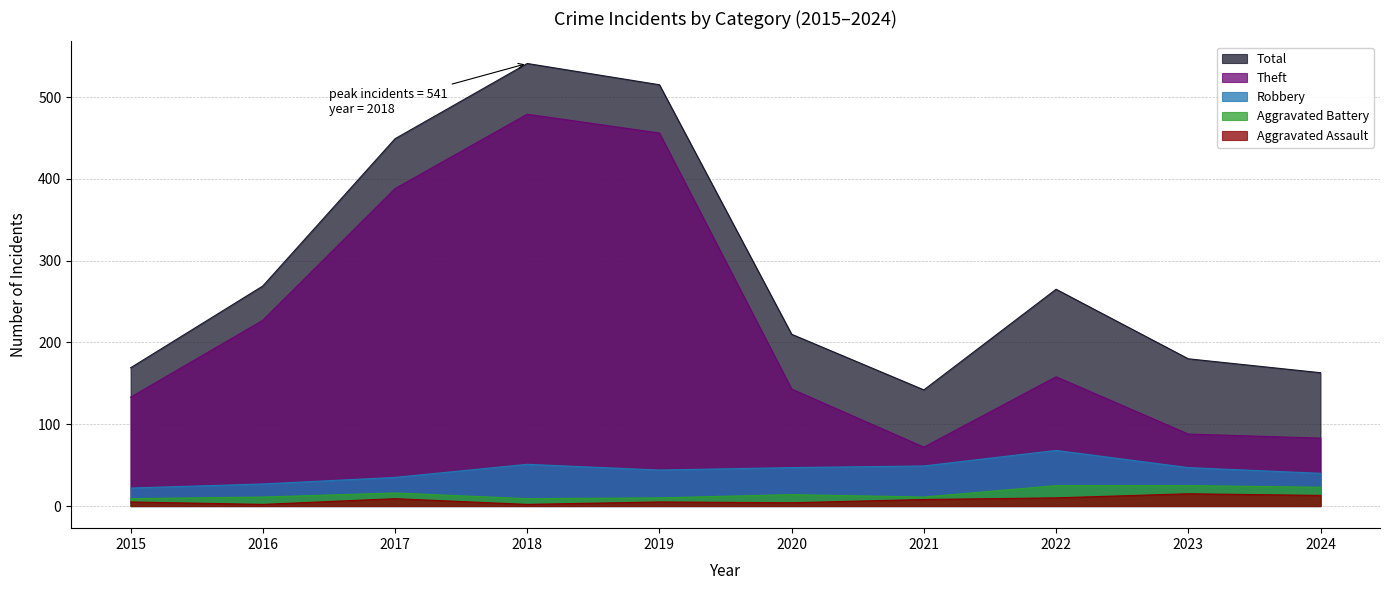

Which series has the widest spread of values?

Theft